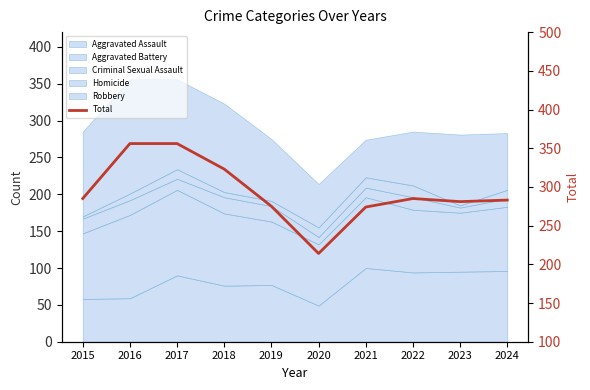

Reading right to left, transcribe all the data shown in this chart.

2024=283	2023=281	2022=285	2021=274	2020=214	2019=275	2018=323	2017=356	2016=356	2015=285